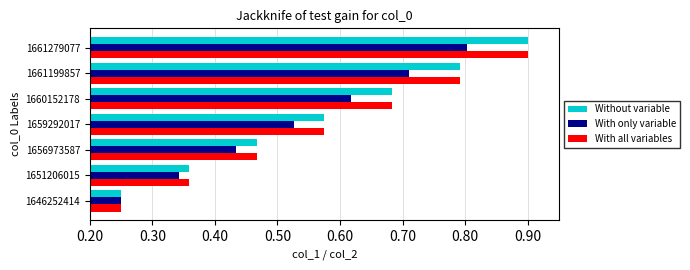

What is the sum of all With only variable values?

3.7